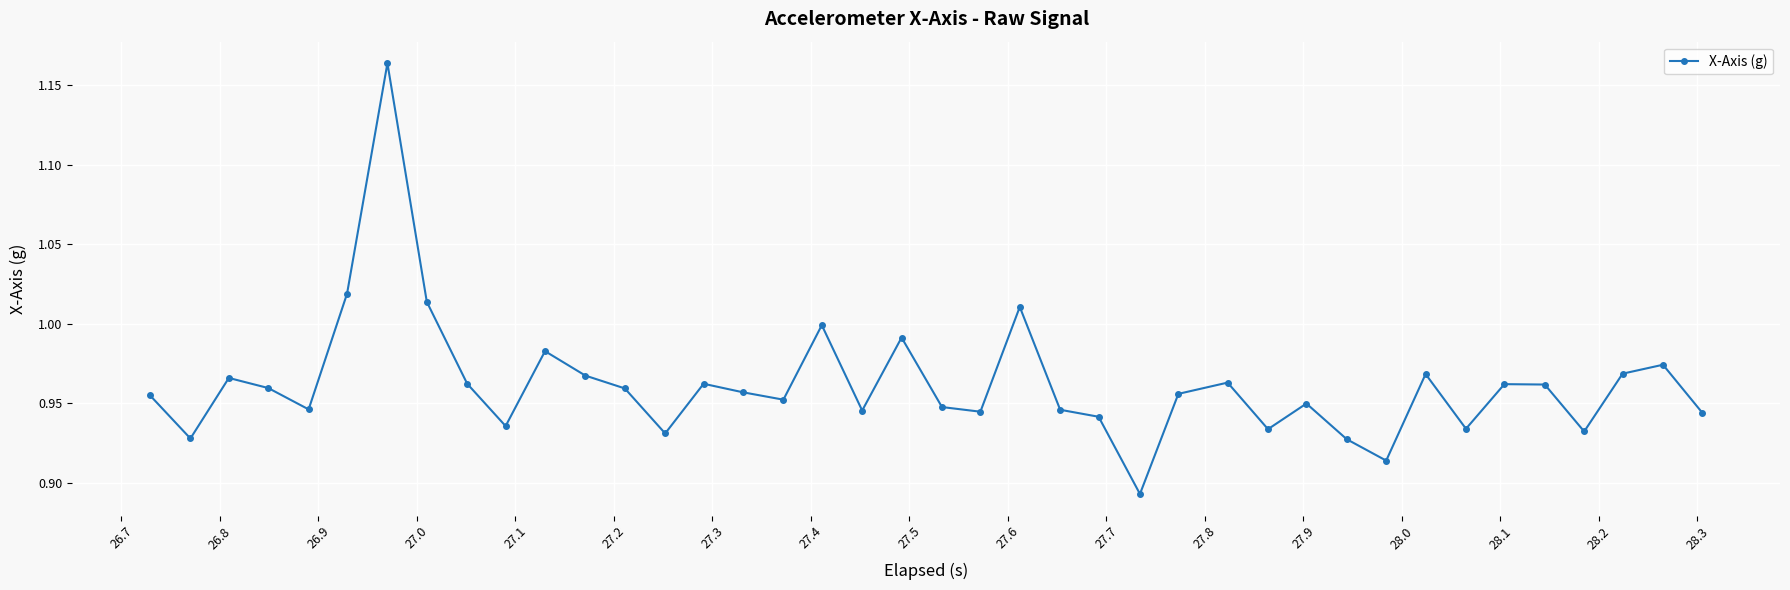

What is the sum of all values?

38.5